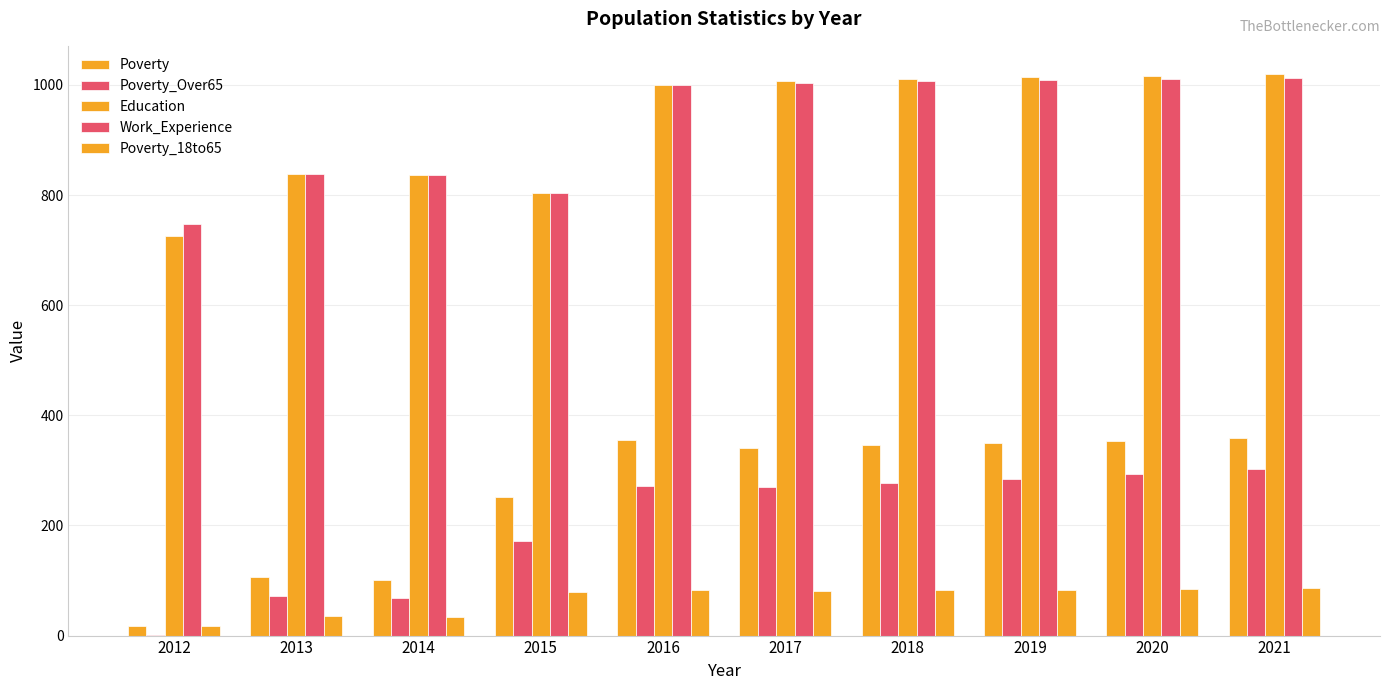

At which label does Work_Experience reach its peak?

2021